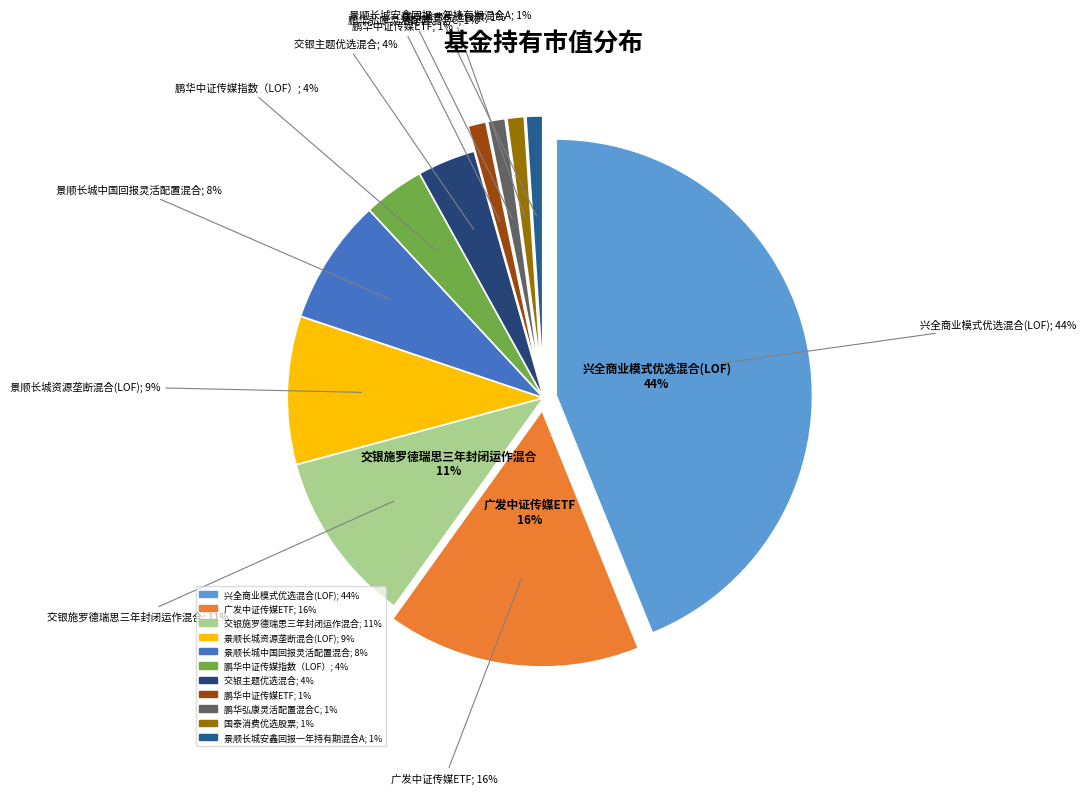

To the nearest percent, what is the combined percentage of 景顺长城安鑫回报一年持有期混合A and 国泰消费优选股票?

2%